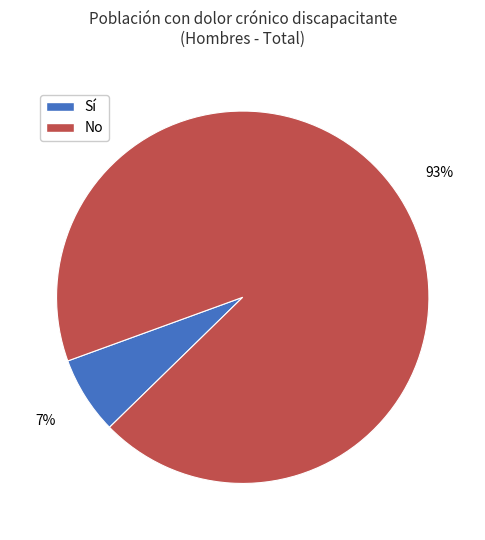

Does any single category account for the majority?

Yes